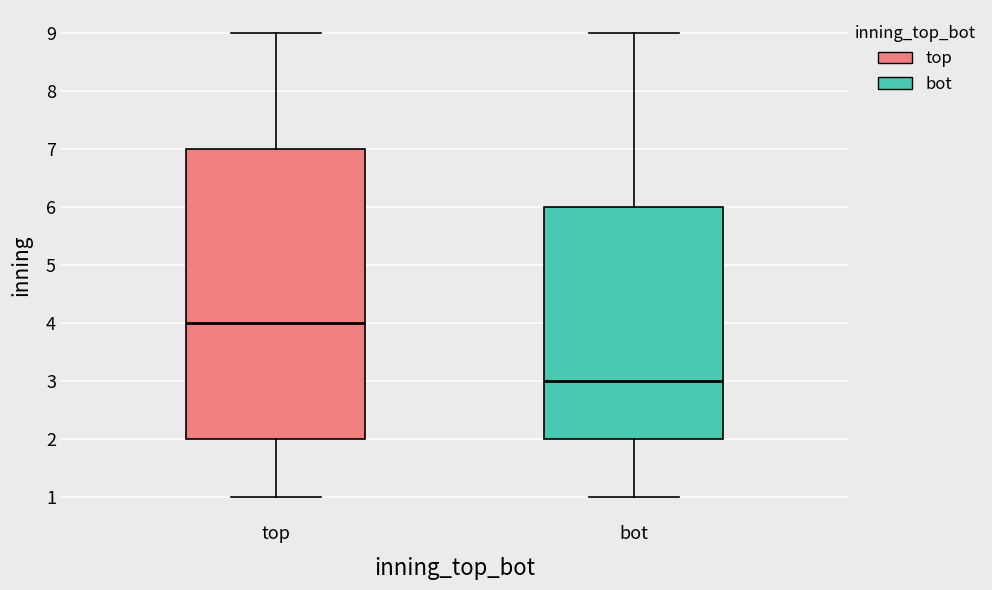

Reading left to right, transcribe this box plot: for each box, give where its median line is, the range the box spans, and where its two whiskers end, as read against the y-axis. The values are not printed on the chart, so give them approximately, as read against the axis.

top: median 4, box 2 to 7, whiskers 1 to 9
bot: median 3, box 2 to 6, whiskers 1 to 9